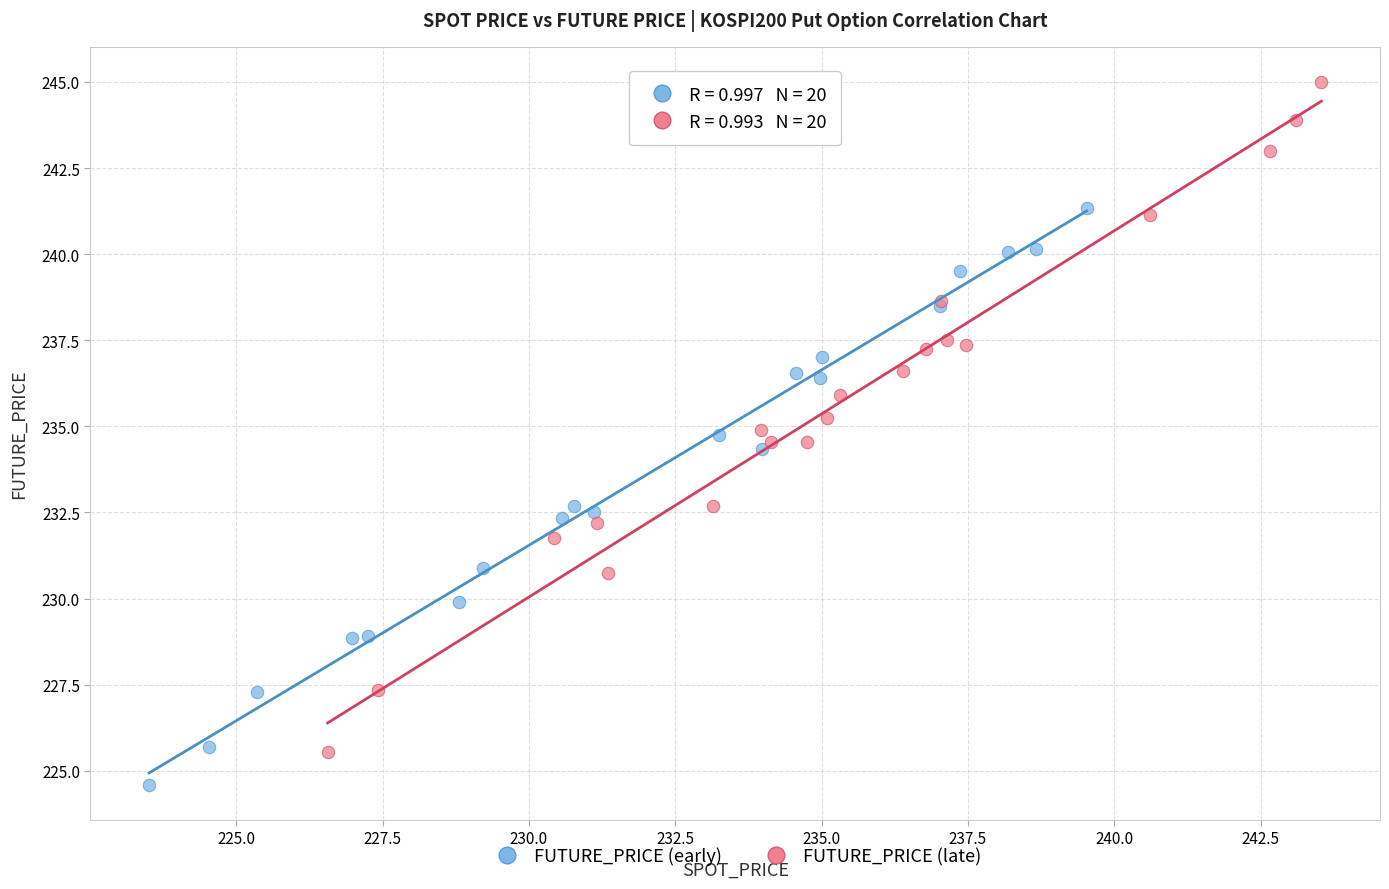

Which series has the largest Y range (max minus min)?

FUTURE_PRICE (late)